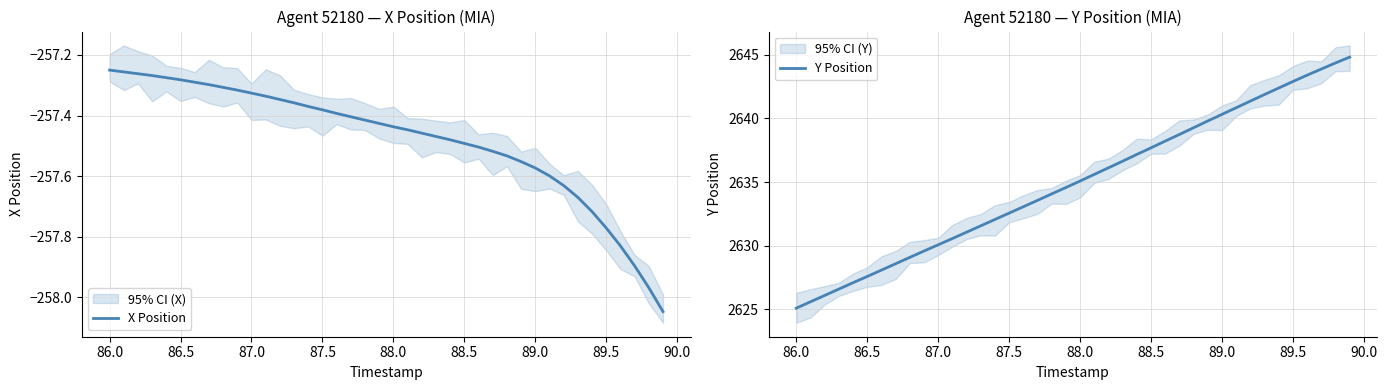

True or false: X Position and Y Position intersect in this chart.

False